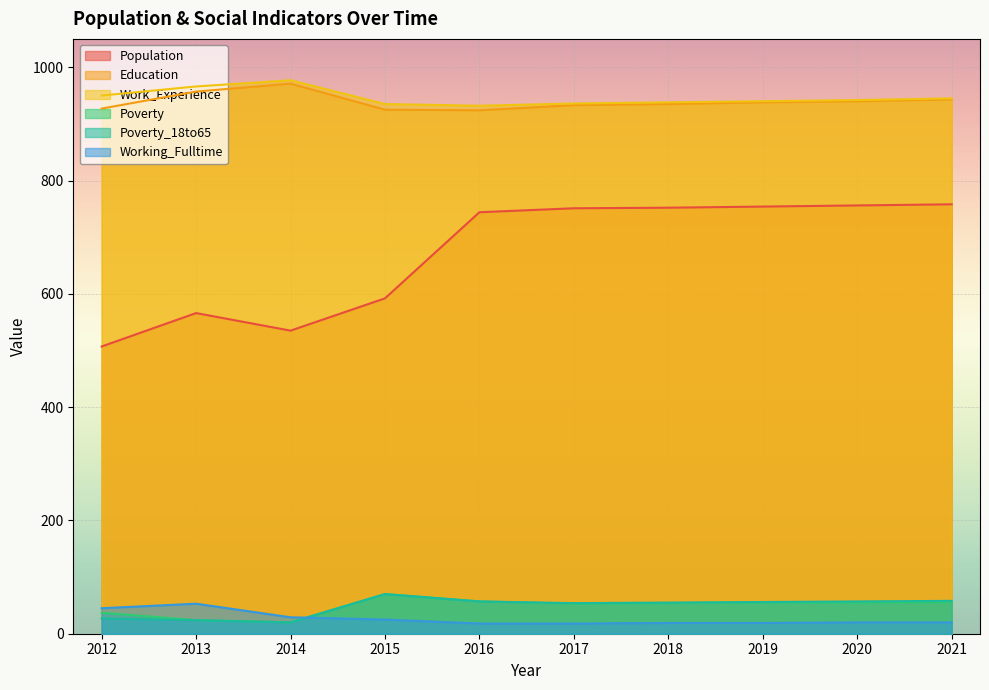

What is the difference between the second highest and minimum values in the Education series?

33